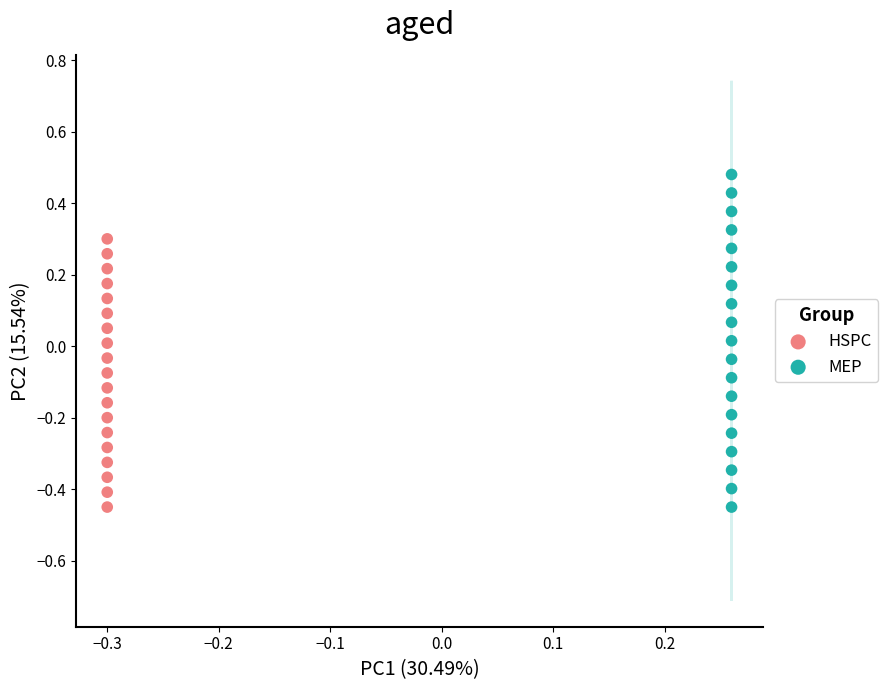

Which series reaches the maximum Y coordinate?

MEP